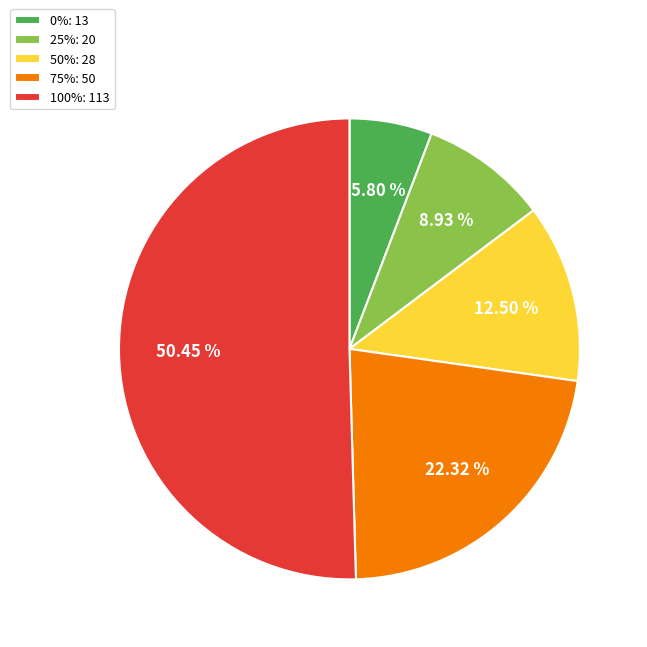

Does 50%: 28 account for over 50% of the chart?

No